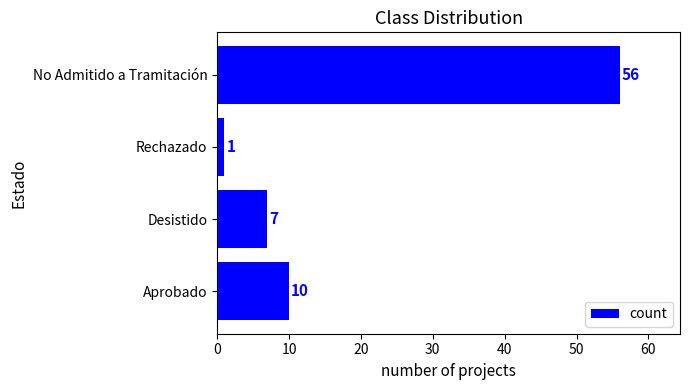

Is it true that the value at No Admitido a Tramitación is 56?

True